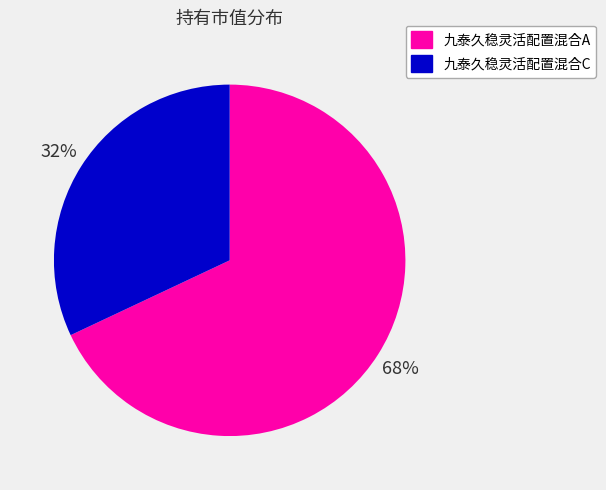

To the nearest percent, what is the difference between the 九泰久稳灵活配置混合C and 九泰久稳灵活配置混合A slice percentages?

36%